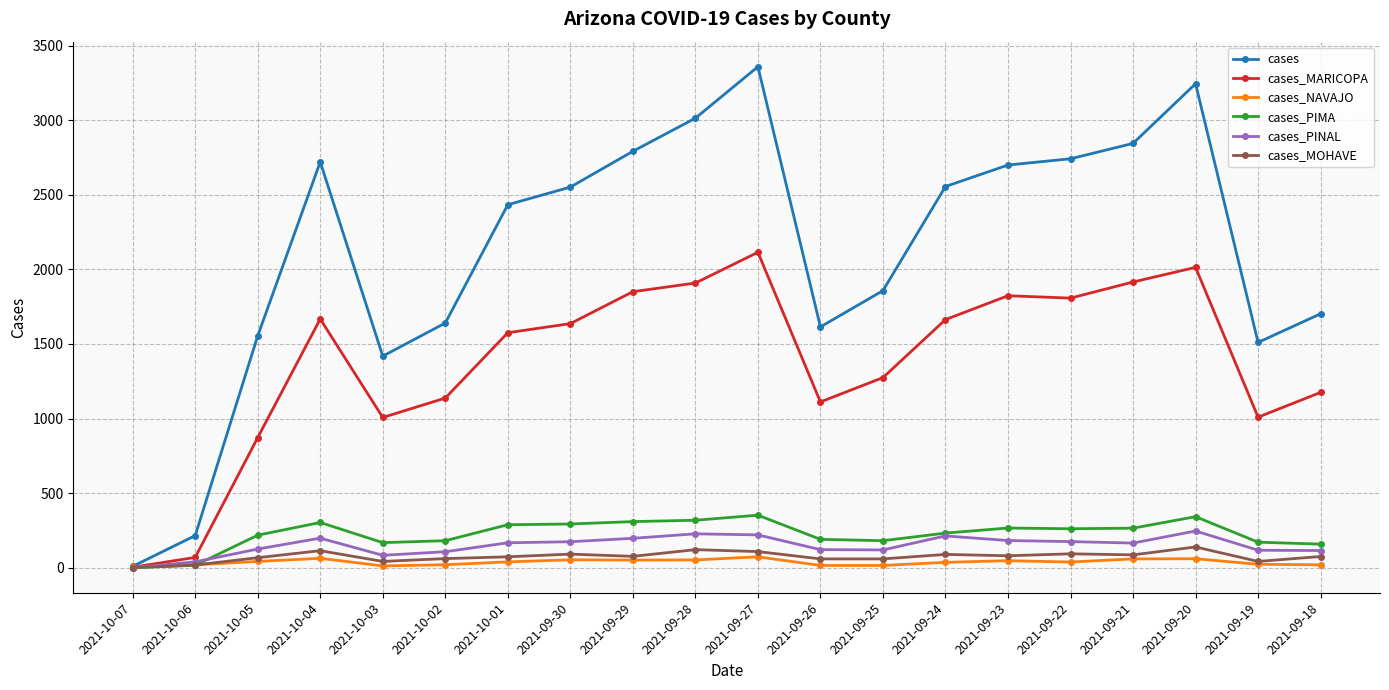

What is the spread (max minus min) of values at 2021-09-25?

1842